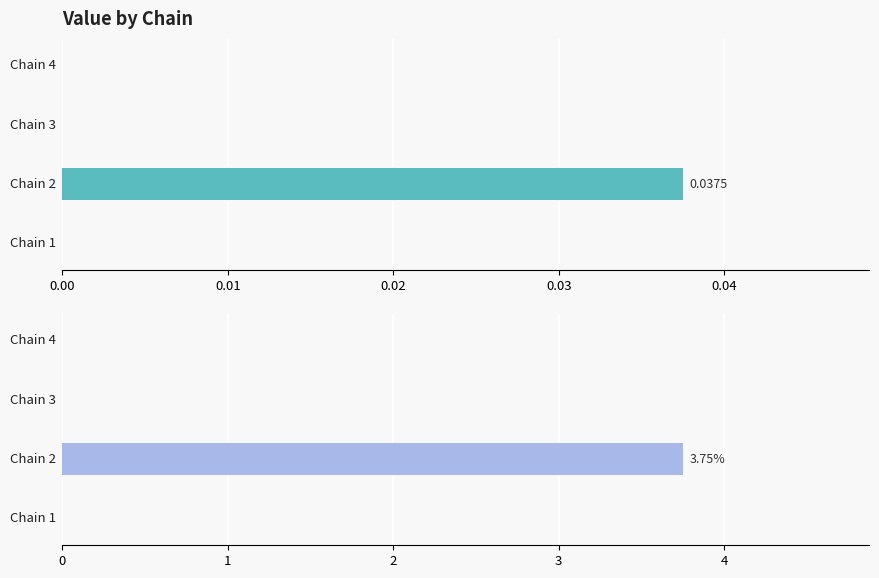

The chart shows a value of 0.0 at chain 1. True or false?

True